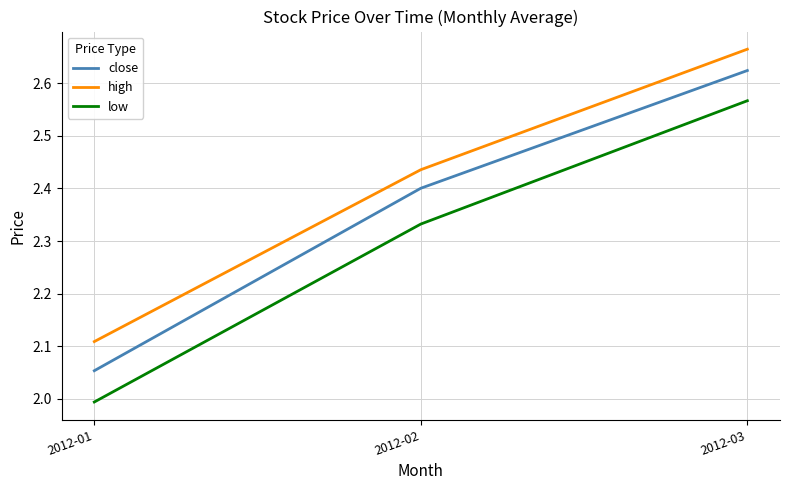

Rank the series by their maximum value, from lowest to highest.

low, close, high